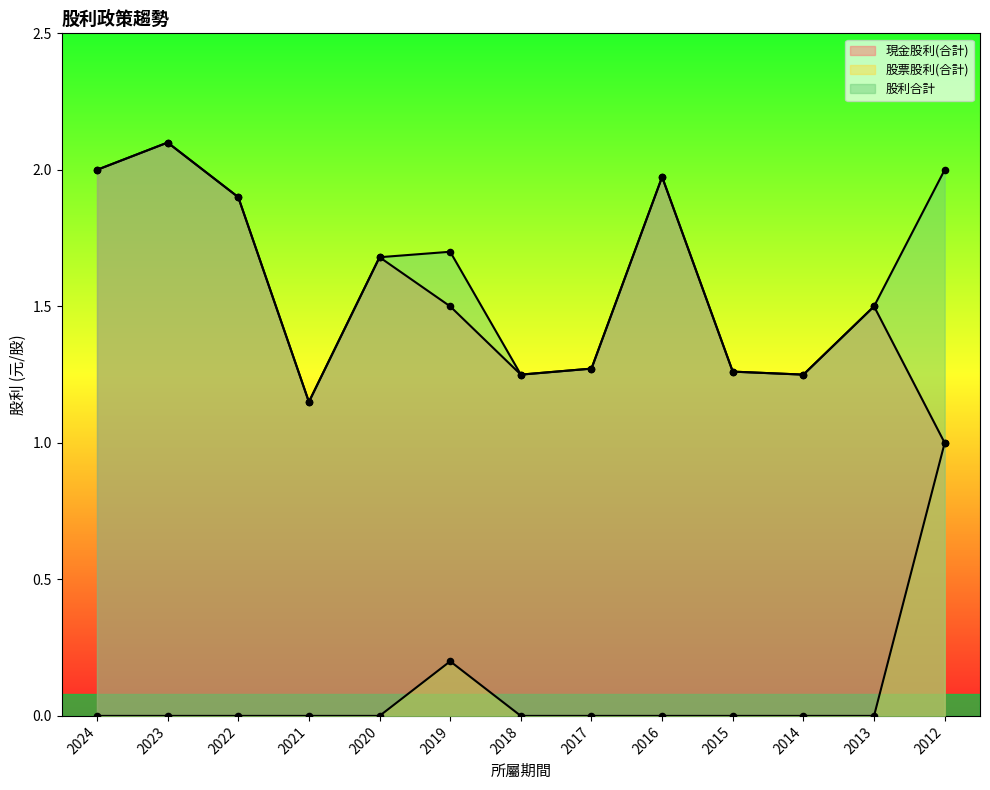

Which series has the largest total across all categories?

股利合計